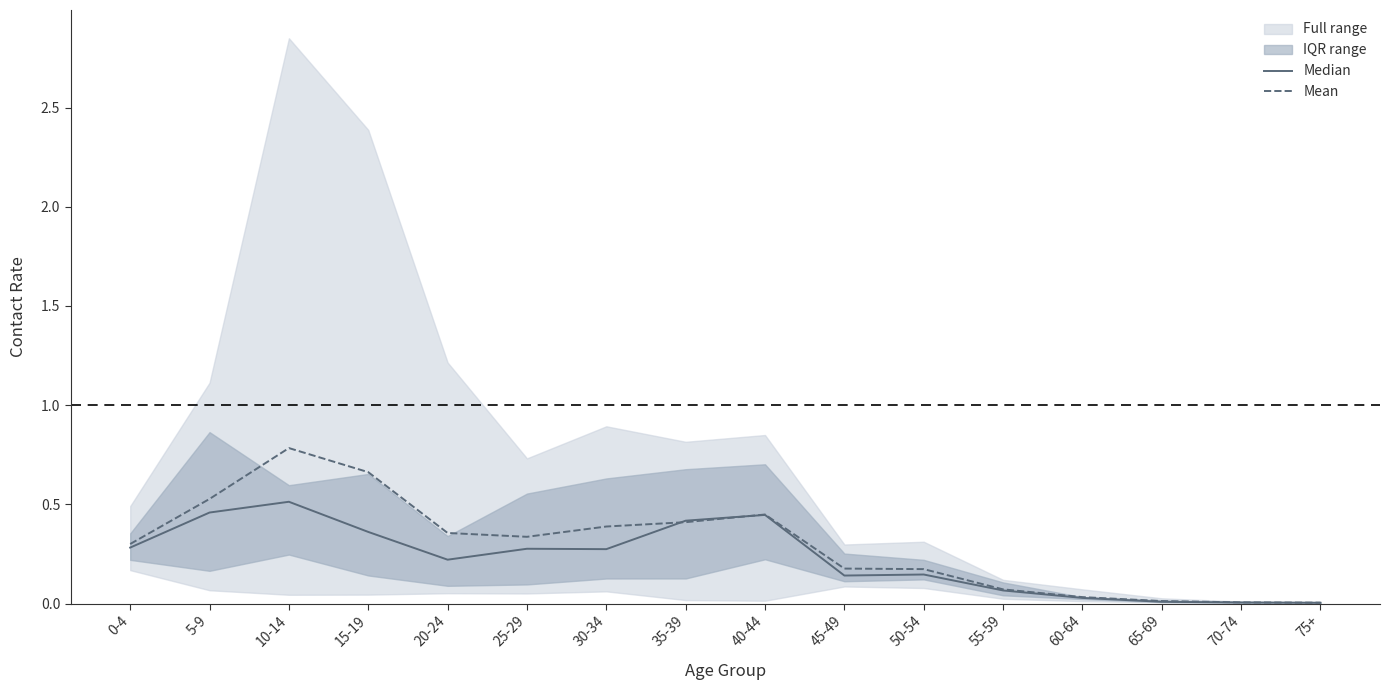

How many intersections are there between Mean and Median?

2